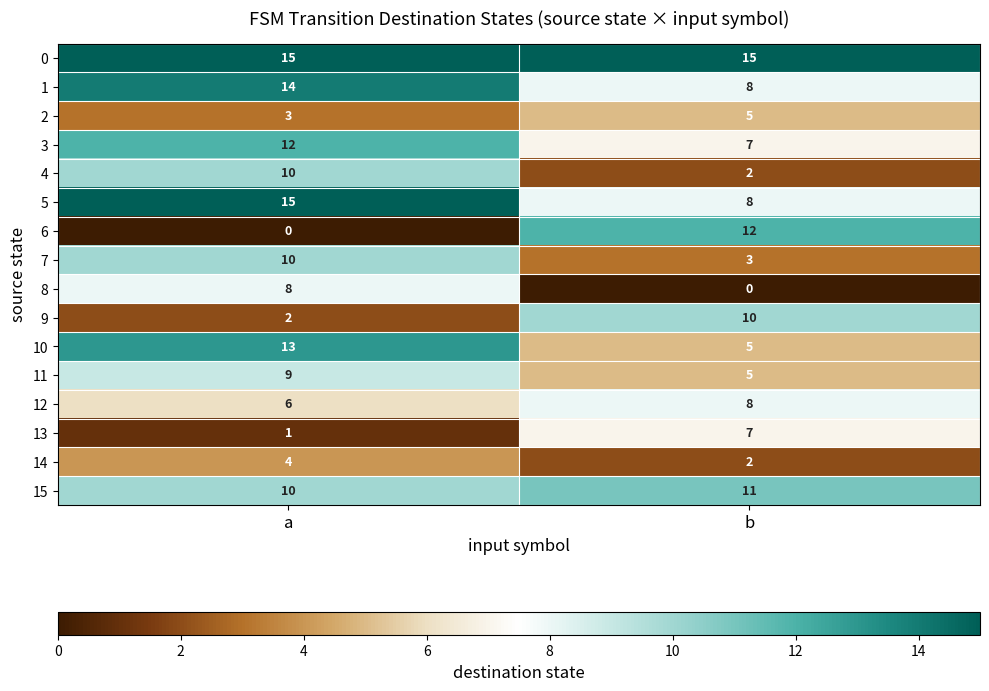

What value does the 9 series have at b?

10